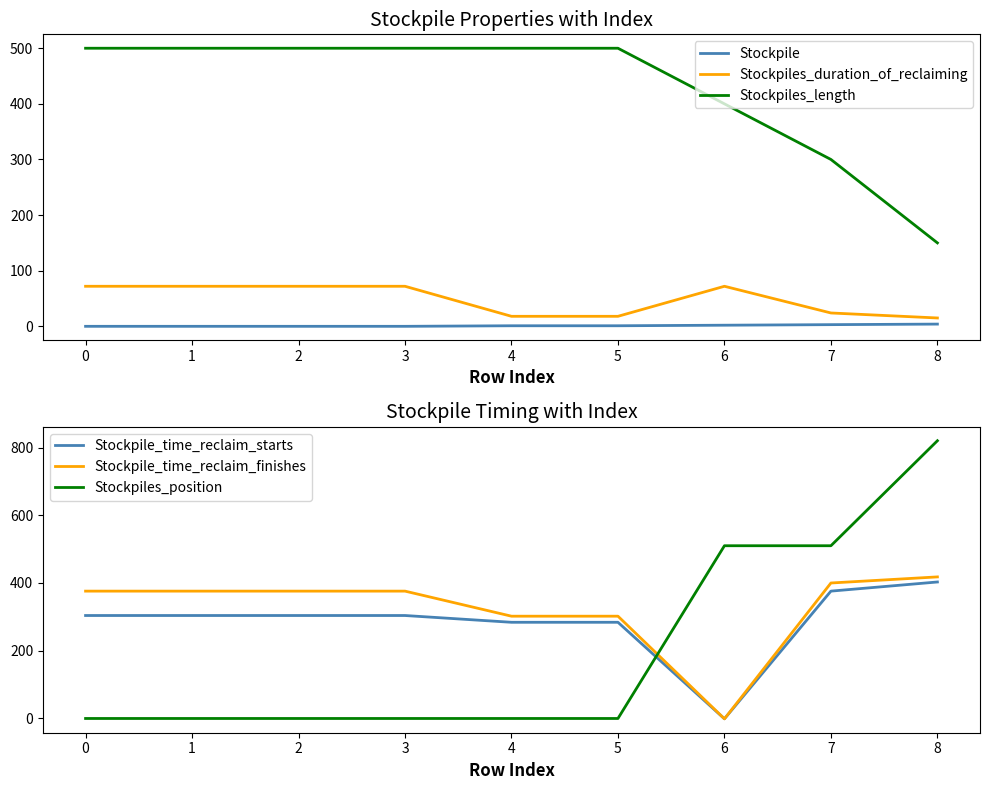

True or false: Stockpiles_position has a value of 846 at 5.

False